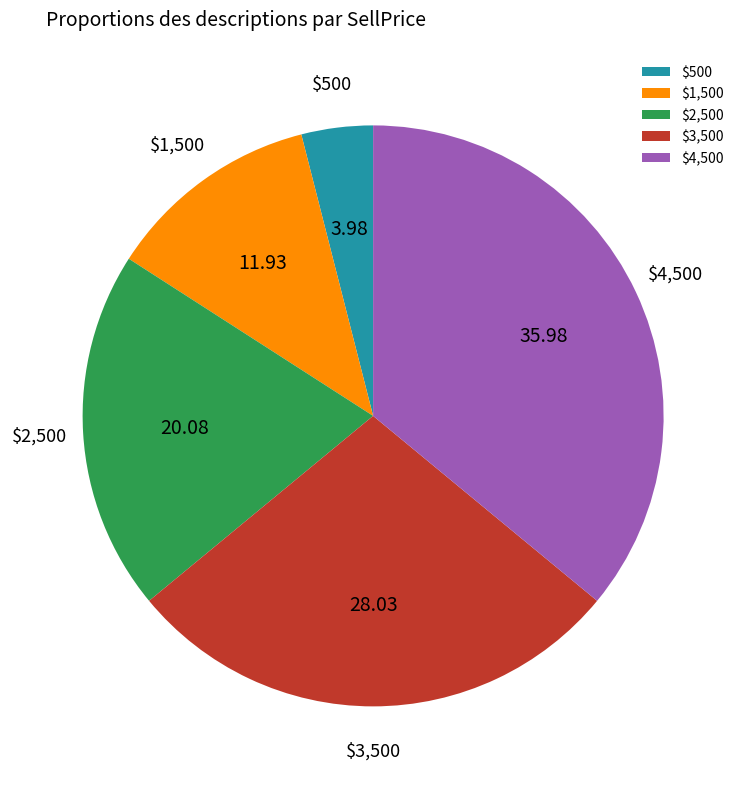

True or false: $3,500 accounts for 43% of the total.

False